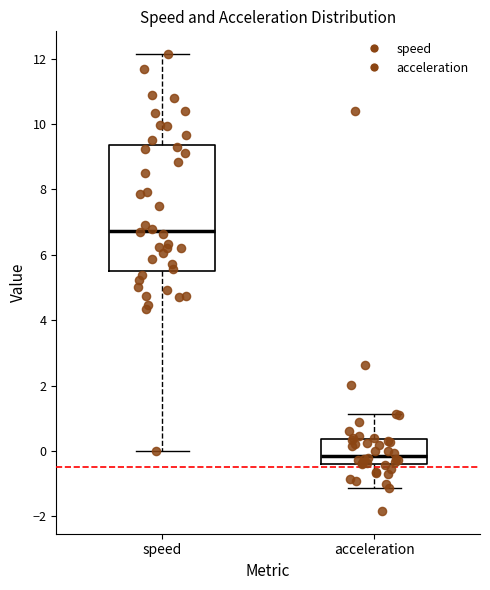

Reading left to right, transcribe this box plot: for each box, give where its median line is, the range the box spans, and where its two whiskers end, as read against the y-axis. The values are not printed on the chart, so give them approximately, as read against the axis.

speed: median 6.8, box 5.6 to 9.4, whiskers 0.0 to 12.2
acceleration: median -0.2, box -0.4 to 0.4, whiskers -1.2 to 1.2